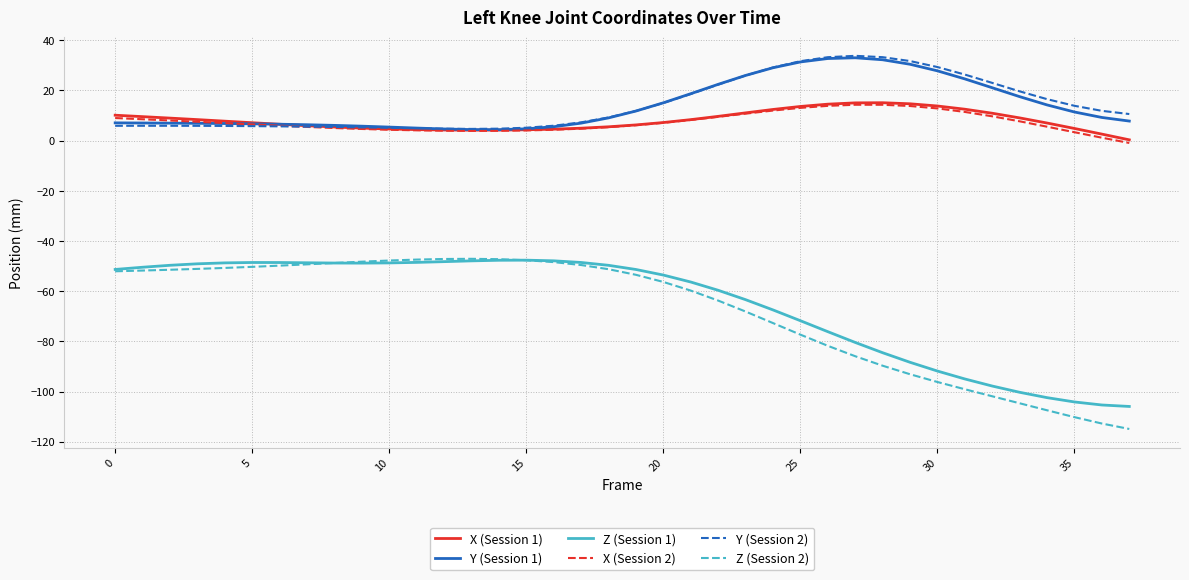

What is the highest value of the Z (Session 1) series?

-47.6